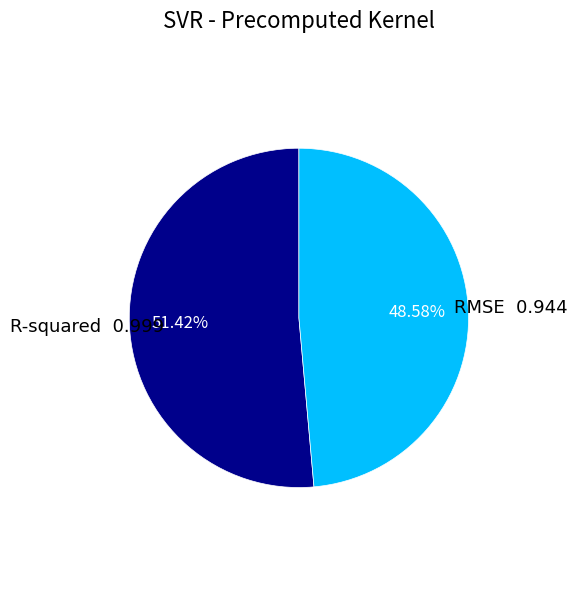

How many segments does this pie chart have?

2